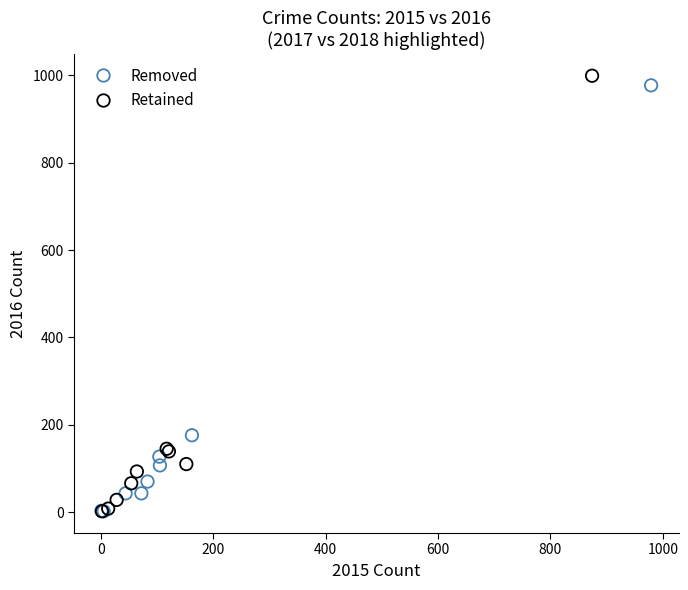

Which series has the largest Y range (max minus min)?

Retained